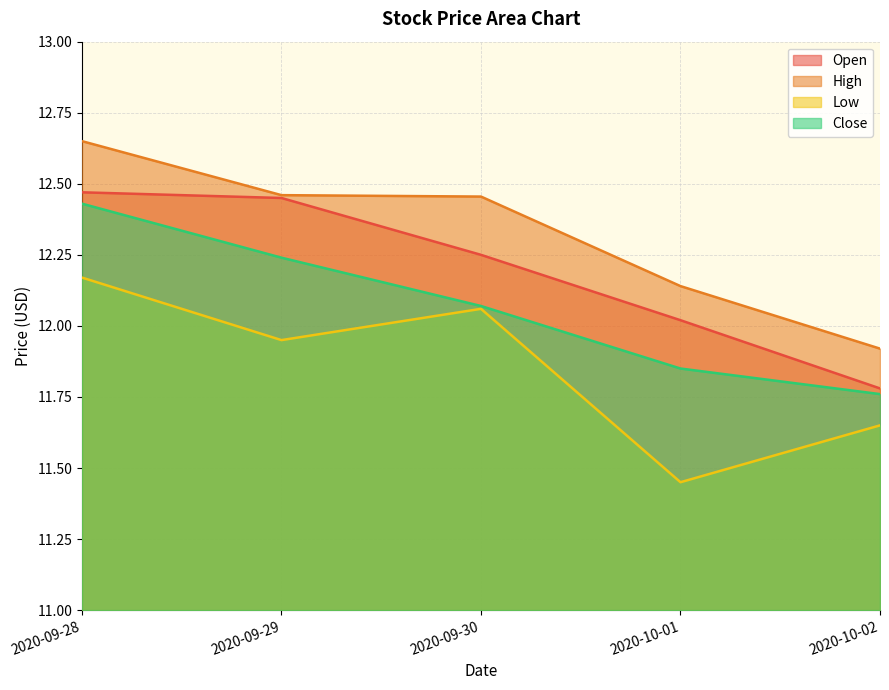

At how many categories does at least one series exceed 12?

4